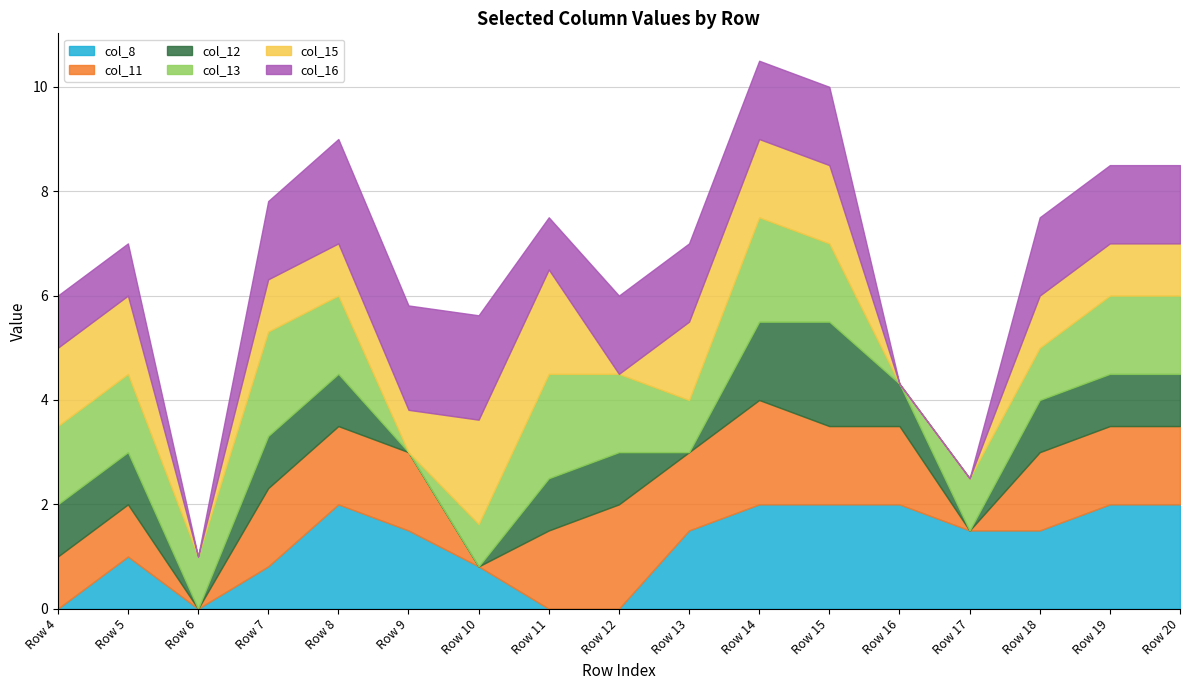

At which category does the chart reach its peak across all series?

Row 8